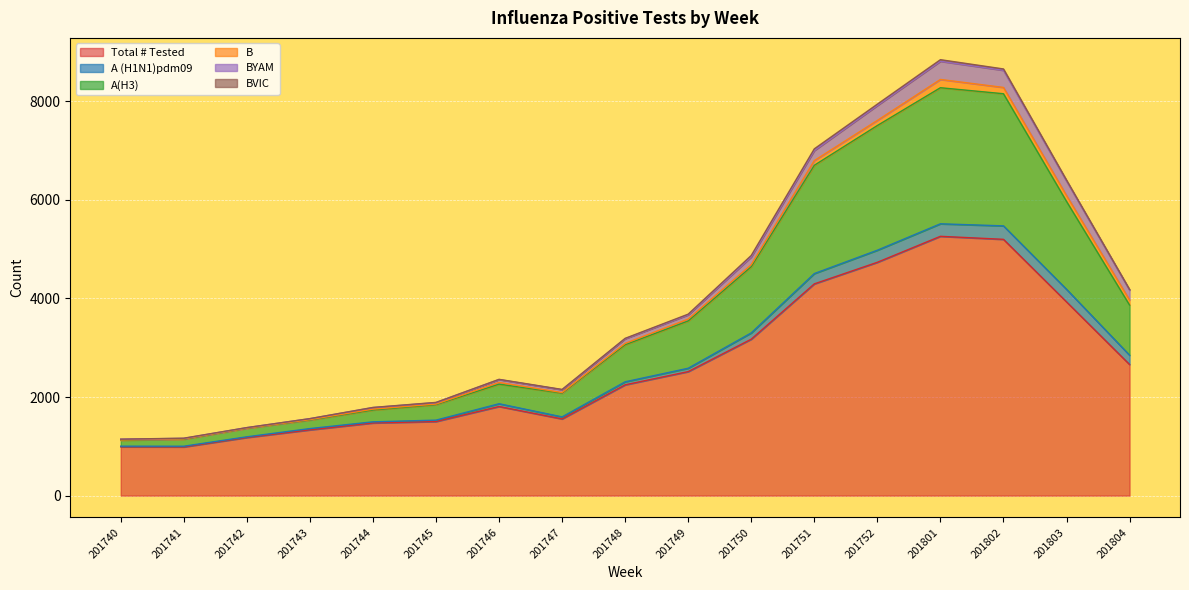

Reading left to right, what are all the values shown in this chart?

Total # Tested: 201740=990	201741=988	201742=1179	201743=1334	201744=1474	201745=1503	201746=1808	201747=1556	201748=2248	201749=2516	201750=3174	201751=4296	201752=4734	201801=5261	201802=5200	201803=3931	201804=2660
A (H1N1)pdm09: 201740=13	201741=14	201742=14	201743=26	201744=23	201745=28	201746=56	201747=41	201748=61	201749=68	201750=127	201751=209	201752=245	201801=254	201802=273	201803=255	201804=189
A(H3): 201740=121	201741=142	201742=173	201743=173	201744=240	201745=314	201746=398	201747=482	201748=752	201749=960	201750=1343	201751=2197	201752=2530	201801=2761	201802=2681	201803=1784	201804=1017
B: 201740=5	201741=6	201742=2	201743=8	201744=17	201745=12	201746=34	201747=12	201748=27	201749=38	201750=42	201751=96	201752=104	201801=168	201802=128	201803=119	201804=103
BYAM: 201740=16	201741=11	201742=11	201743=20	201744=32	201745=30	201746=59	201747=58	201748=95	201749=86	201750=157	201751=203	201752=302	201801=369	201802=348	201803=294	201804=201
BVIC: 201740=0	201741=4	201742=1	201743=1	201744=3	201745=4	201746=4	201747=5	201748=8	201749=14	201750=30	201751=35	201752=28	201801=32	201802=27	201803=19	201804=13